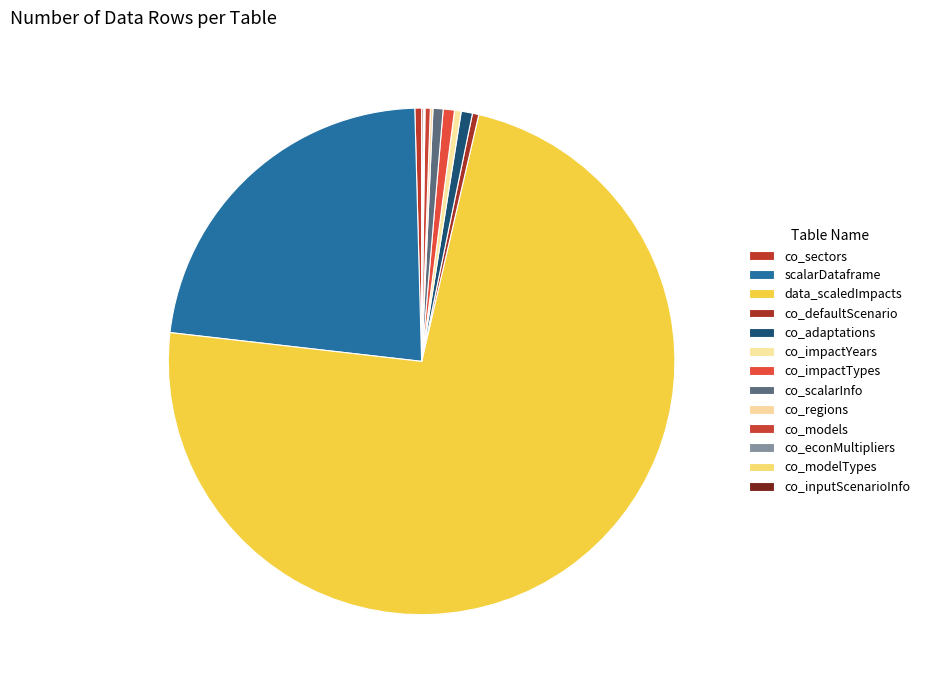

Is it true that scalarDataframe is 23% of the pie?

True